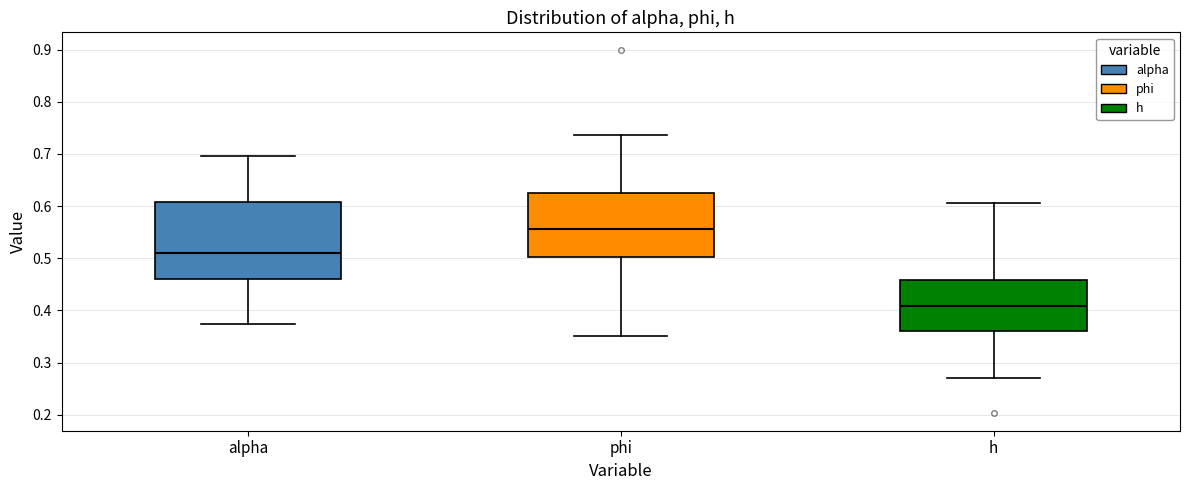

Comparing the boxes themselves (not the whiskers), which one is the tallest?

alpha